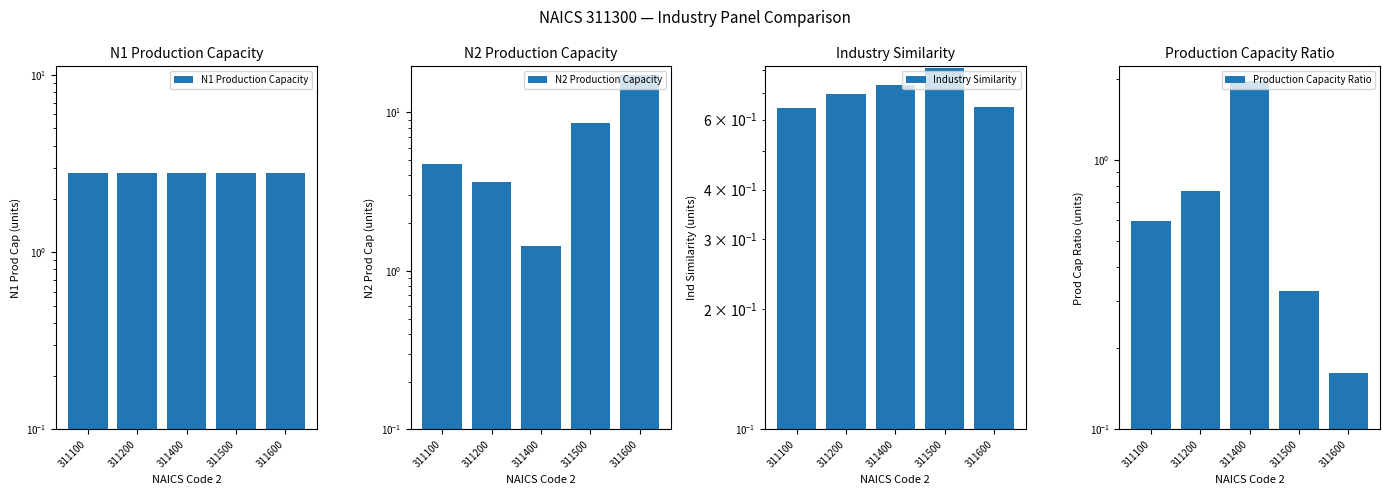

At which label does Industry Similarity reach its peak?

311500